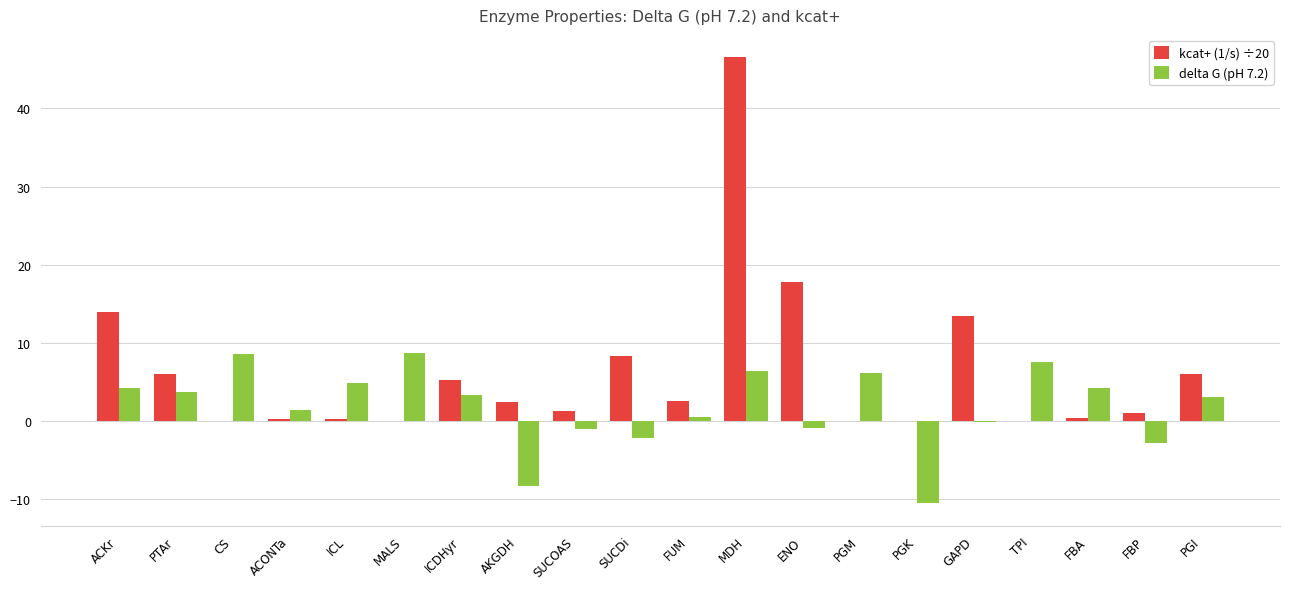

Are the bars grouped side by side (vs. stacked)?

Yes